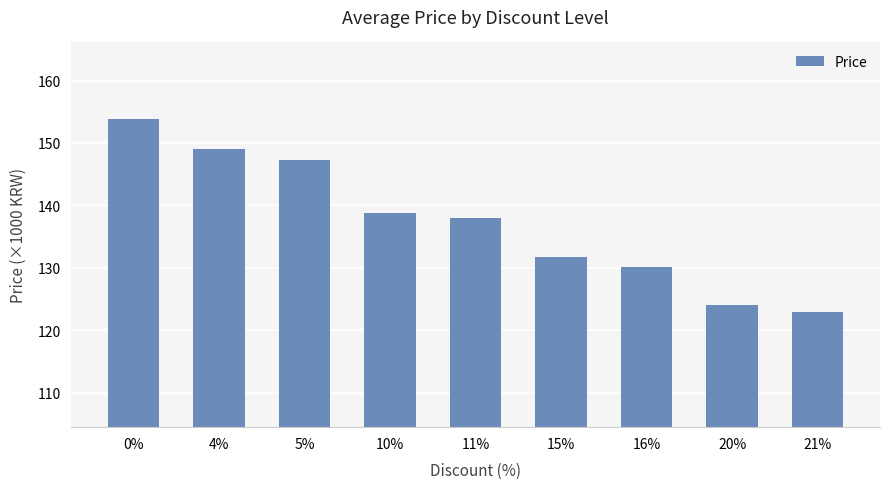

Does the chart contain stacked bars?

No